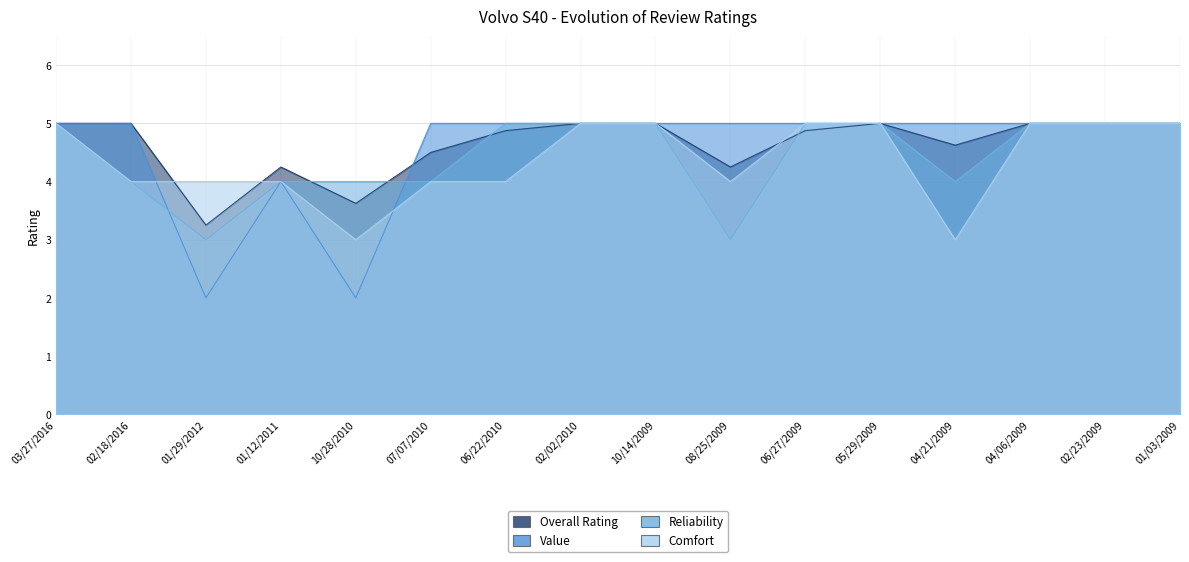

Is it true that Overall Rating equals 4.9 at 06/22/2010?

True